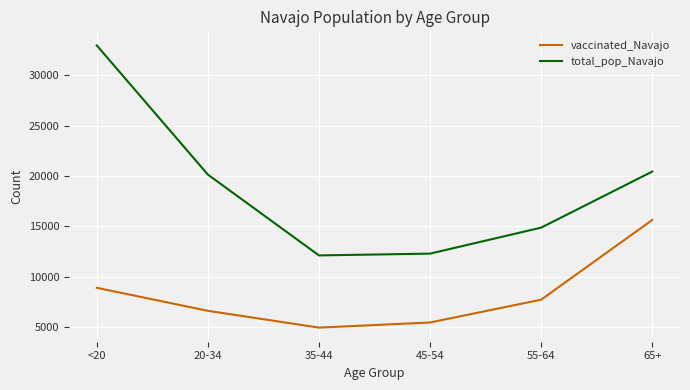

List the series in order of their overall mean, lowest first.

vaccinated_Navajo, total_pop_Navajo